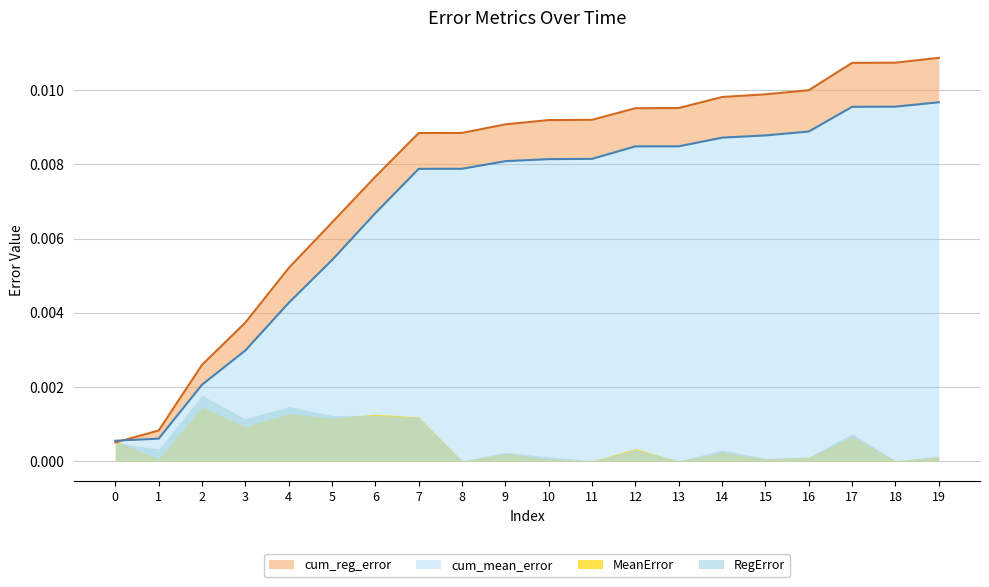

The cum_mean_error series shows 0.0 at 0. True or false?

False